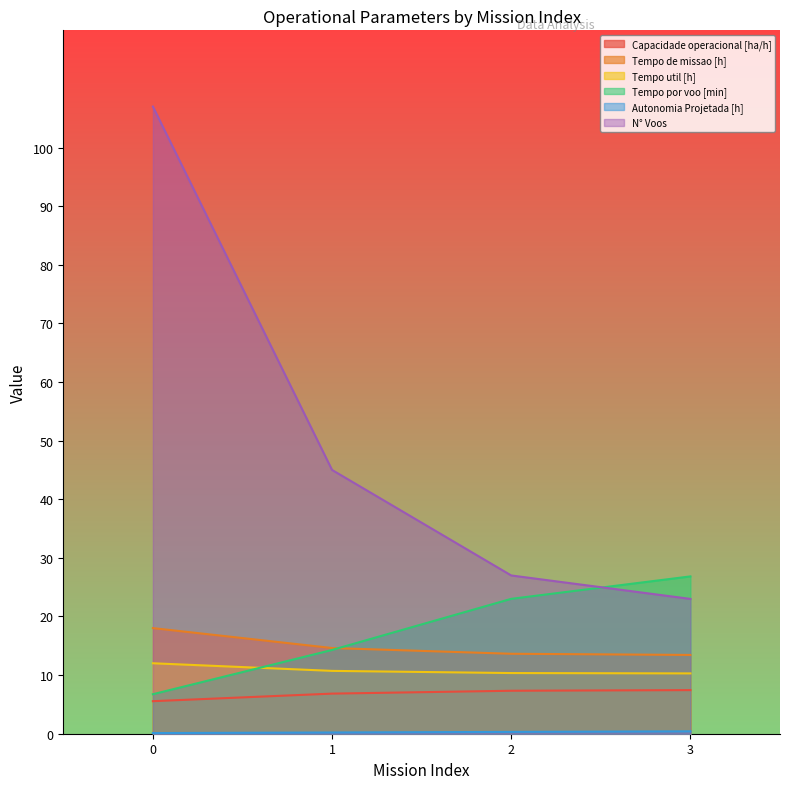

At 3, list the series in order from smallest to largest.

Autonomia Projetada [h], Capacidade operacional [ha/h], Tempo util [h], Tempo de missao [h], N° Voos, Tempo por voo [min]